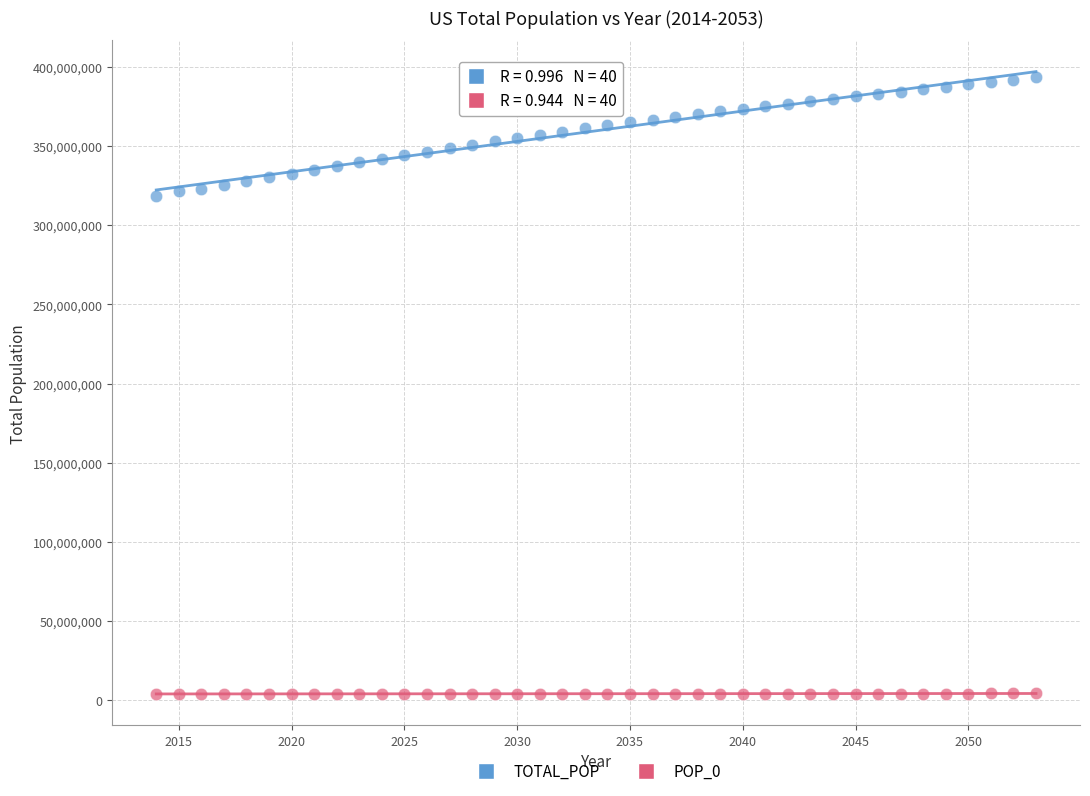

Across all data points, what is the range of X values (max minus min)?

39